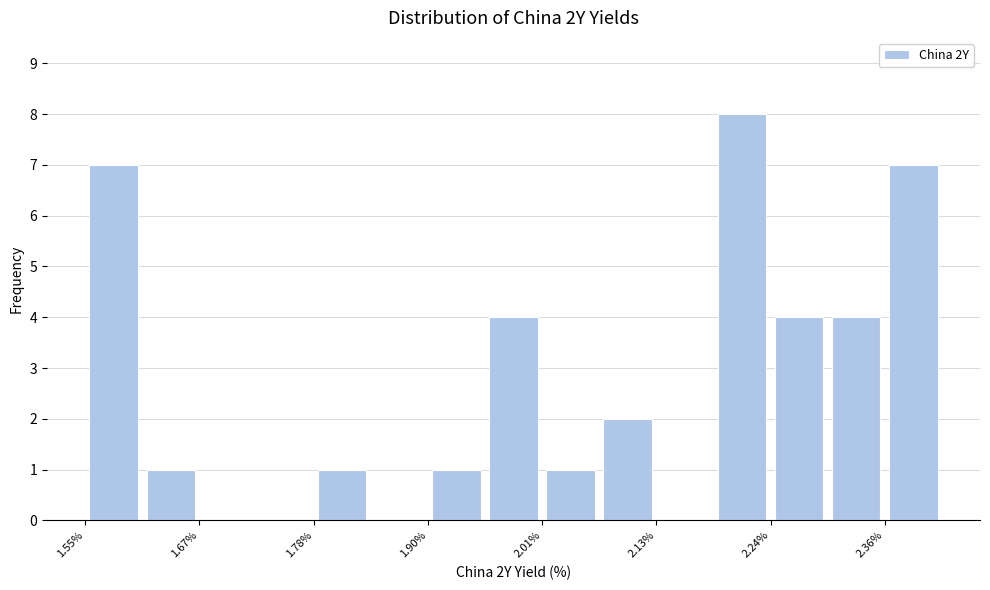

Read against the x-axis, roughly where is the centre of the tallest bar?

2.22